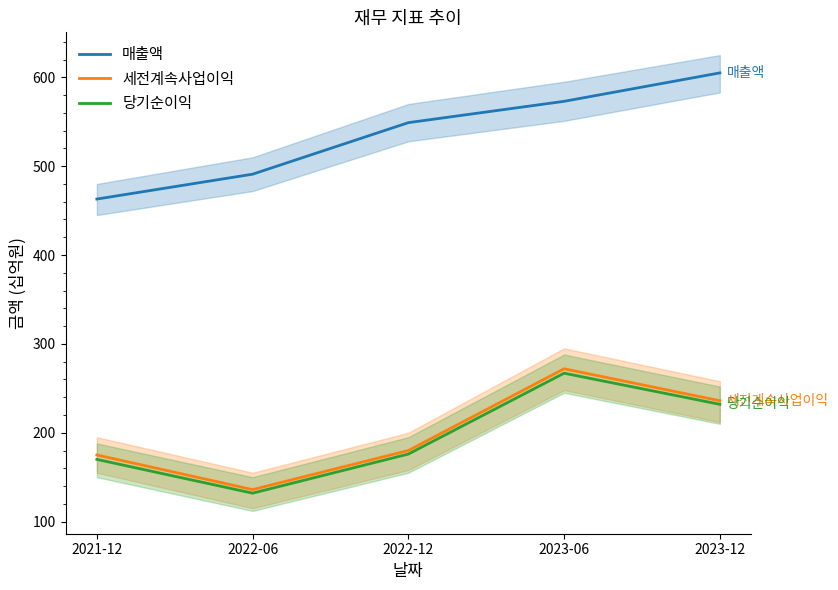

The 매출액 series shows 491 at 2022-06. True or false?

True